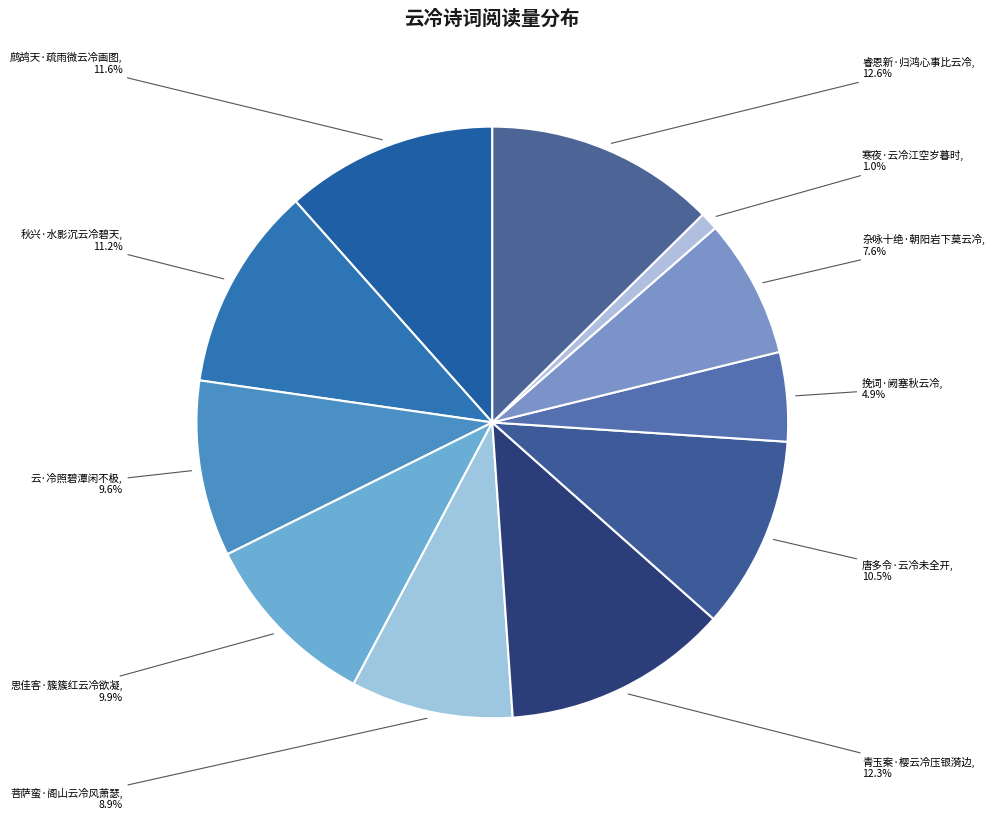

What is the smallest slice in the pie chart?

寒夜·云冷江空岁暮时